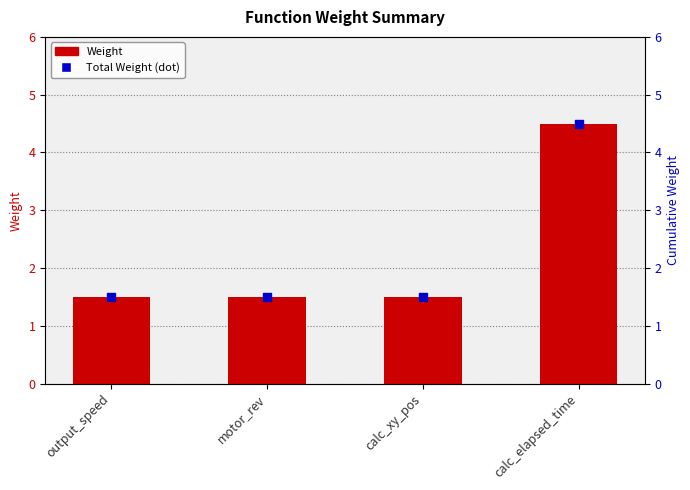

Which series contains the lowest Y value?

Weight